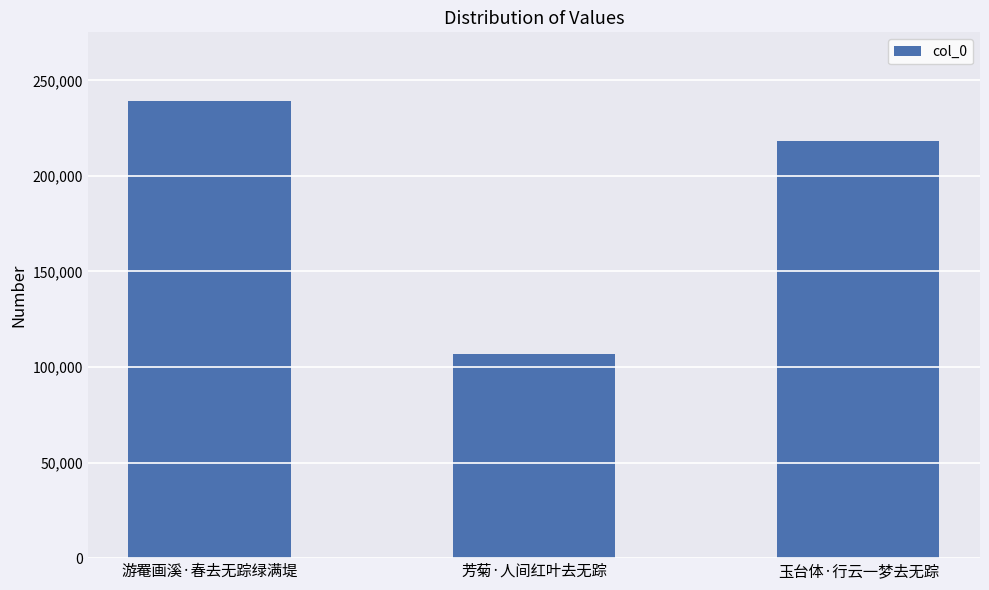

Reading left to right, list all the values displayed in this chart.

239236	107074	218468